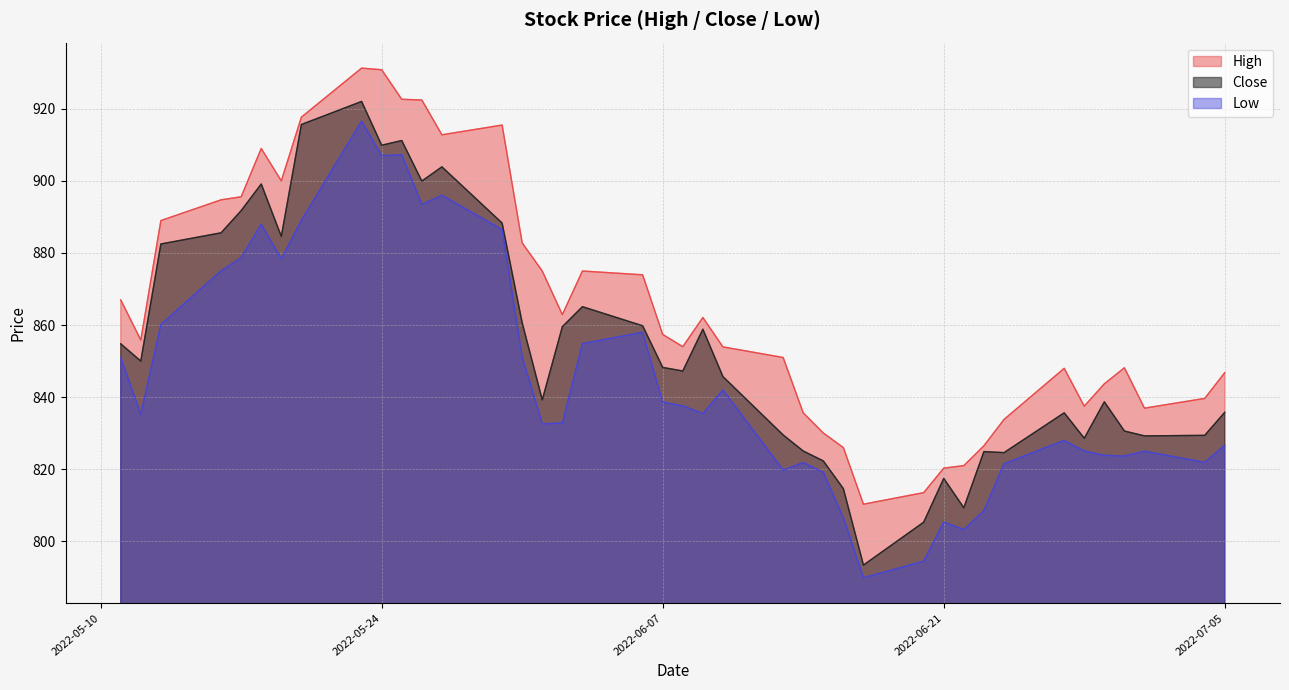

What is the sum of all High values?

34630.4